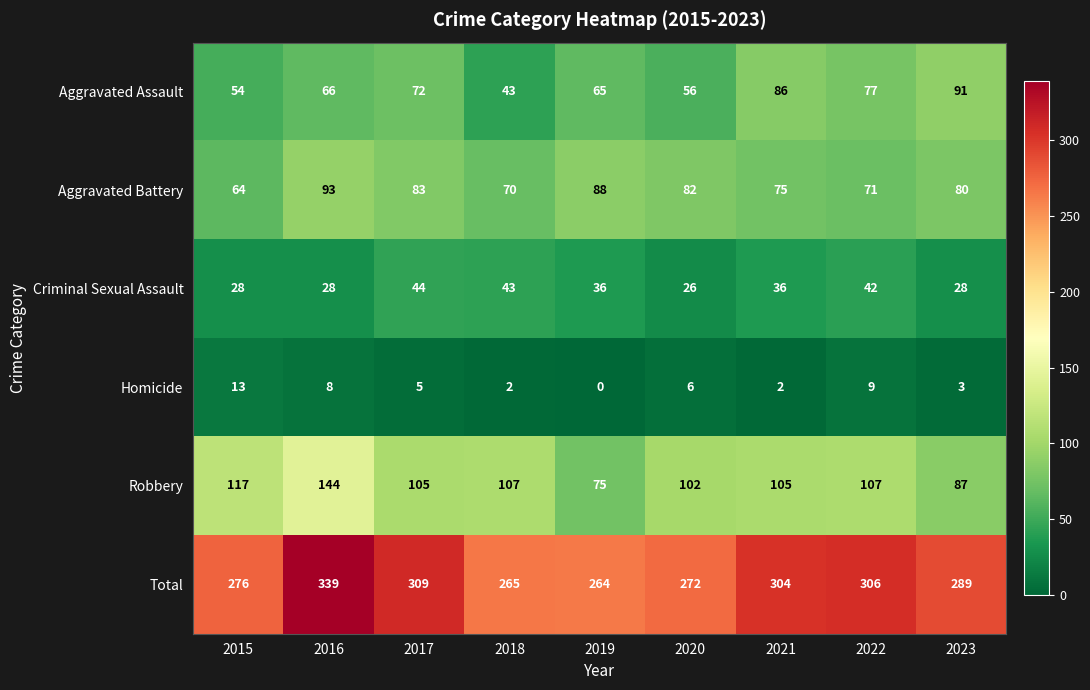

What is the difference between the second highest and second lowest values in the Criminal Sexual Assault series?

15